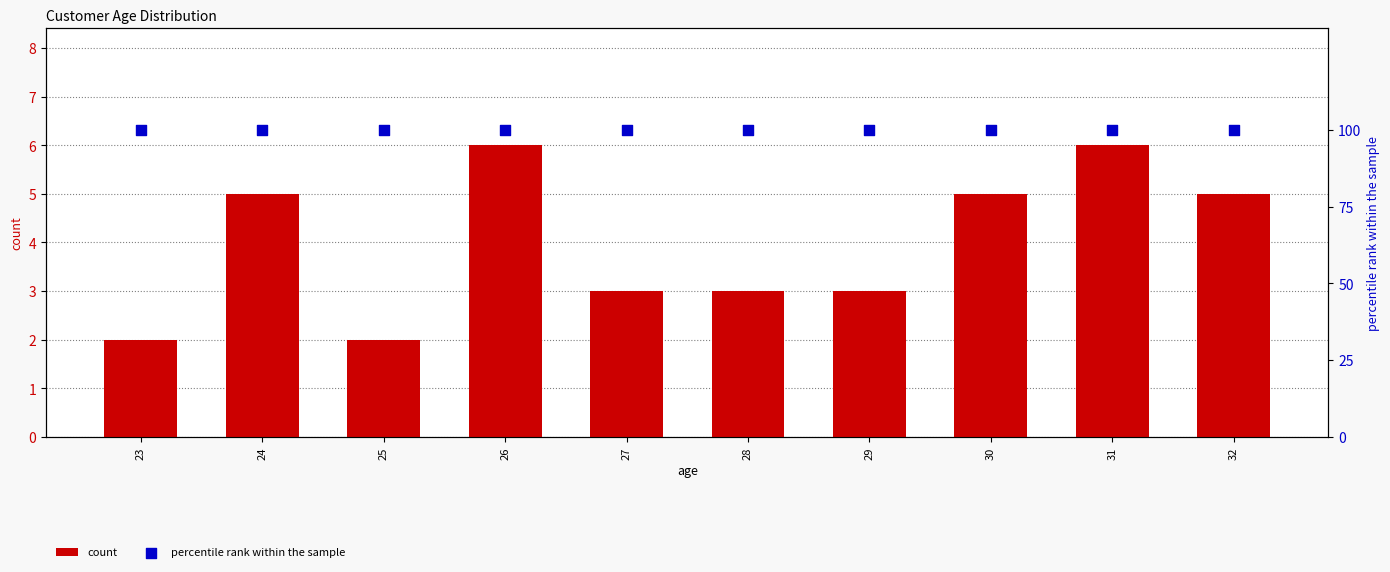

Which series reaches the minimum Y coordinate?

count